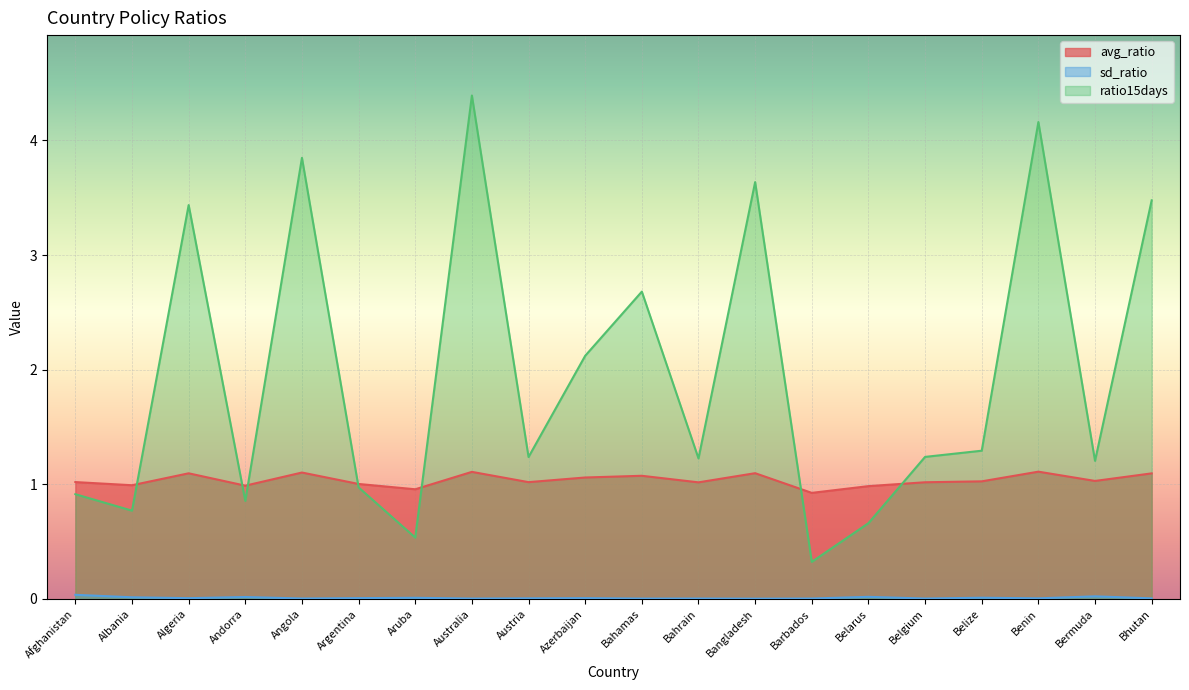

Between Andorra and Argentina, which is larger?

Argentina